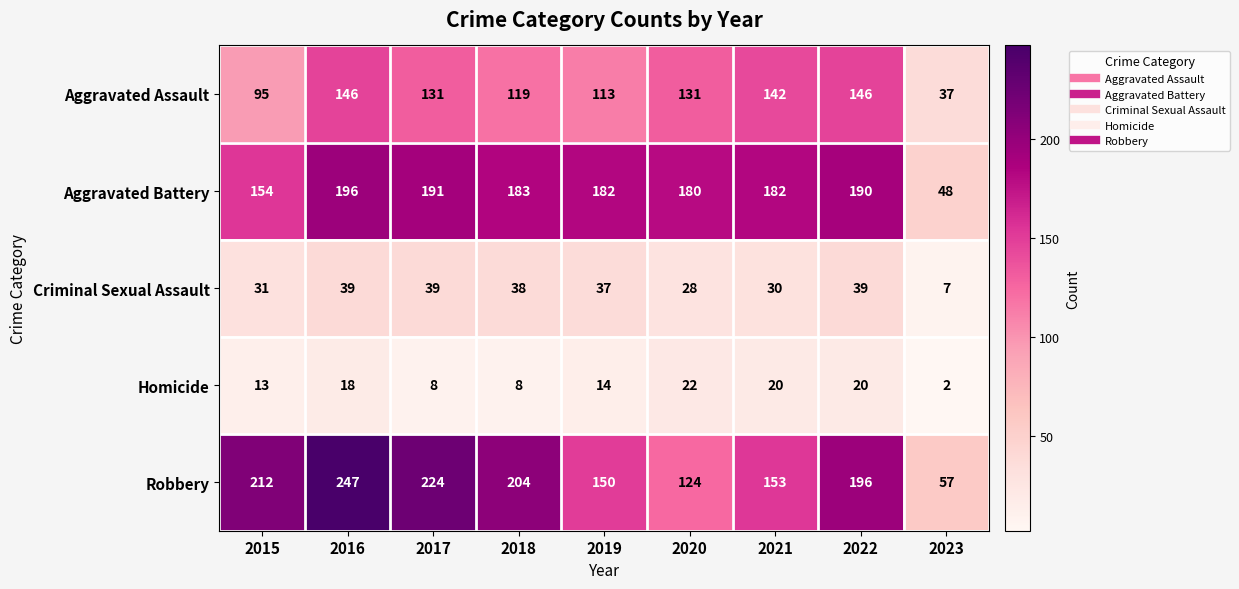

Rank the series at 2017 from highest to lowest value.

Robbery, Aggravated Battery, Aggravated Assault, Criminal Sexual Assault, Homicide